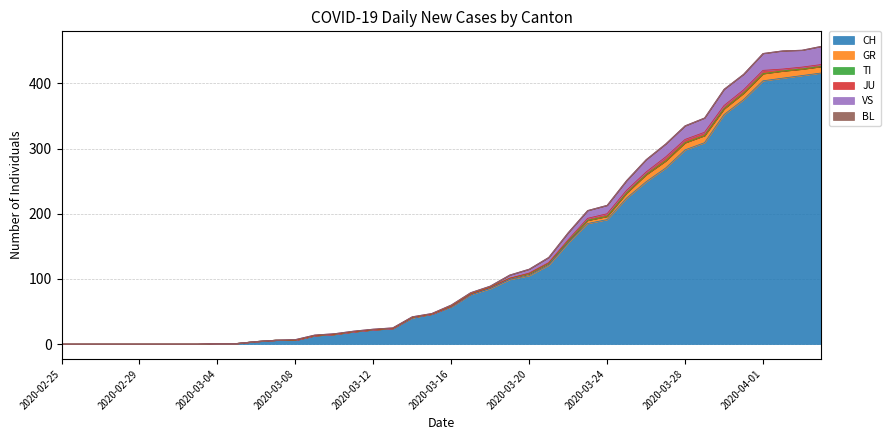

Reading left to right, what are all the values shown in this chart?

CH: 0	0	0	0	0	0	0	0	1	1	4	6	6	13	15	19	22	24	40	46	57	76	85	99	105	121	155	185	191	224	249	270	298	309	352	375	404	408	412	416
GR: 0	0	0	0	0	0	0	0	0	0	0	0	0	0	0	0	0	0	1	0	1	1	2	2	3	3	3	5	5	8	11	11	11	11	9	10	11	11	10	10
TI: 0	0	0	0	0	0	0	0	0	0	0	0	0	0	0	0	0	0	0	0	0	0	0	0	0	0	0	0	0	0	0	0	0	0	0	0	0	0	0	0
JU: 0	0	0	0	0	0	0	0	0	0	0	0	0	0	0	0	0	0	0	0	0	0	0	0	1	1	2	3	4	4	4	6	5	5	5	5	5	3	3	3
VS: 0	0	0	0	0	0	0	0	0	0	0	0	1	1	1	1	1	1	1	1	2	2	2	5	6	8	11	12	13	15	19	20	21	22	25	24	26	28	26	28
BL: 0	0	0	0	0	0	0	0	0	0	0	0	0	0	0	0	0	0	0	0	0	0	0	0	0	0	0	0	0	0	0	0	0	0	0	0	0	0	0	0